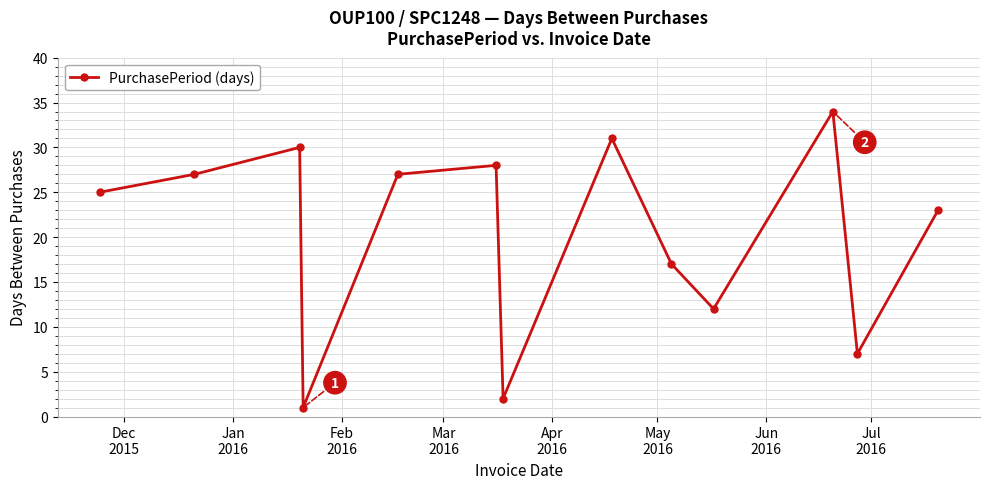

What is the maximum value shown in the chart?

34